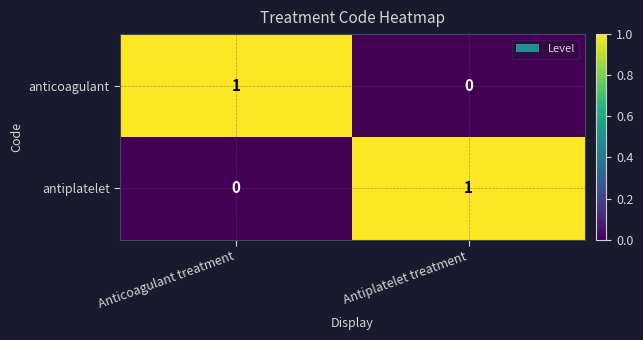

Is the value of anticoagulant at Anticoagulant treatment greater than the value of antiplatelet at Anticoagulant treatment?

Yes